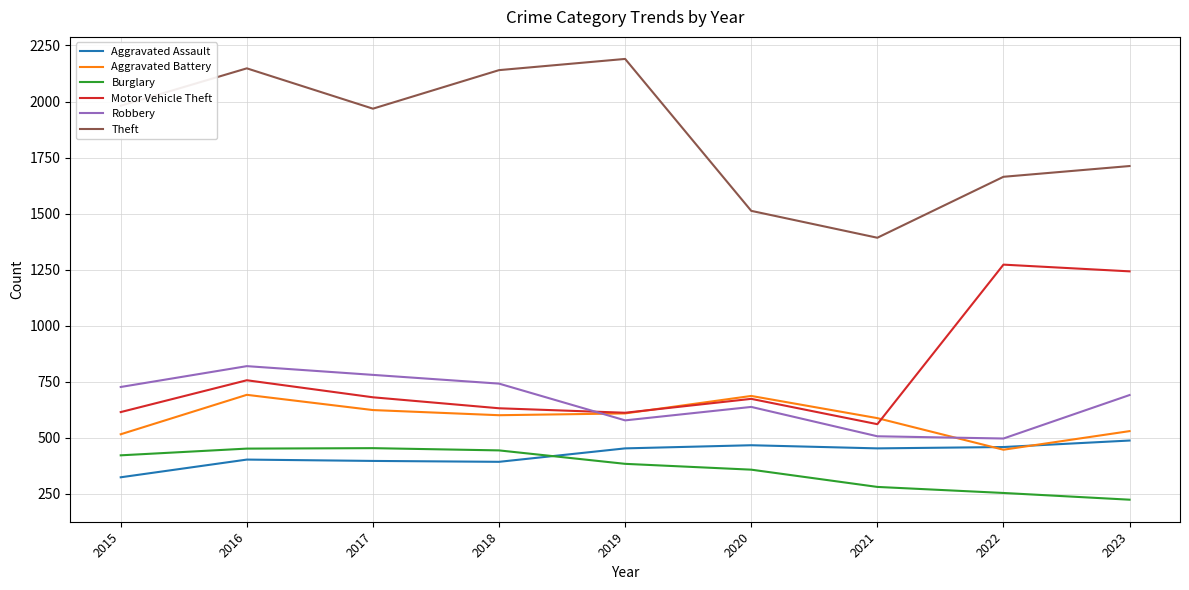

The Motor Vehicle Theft series shows 673 at 2020. True or false?

True